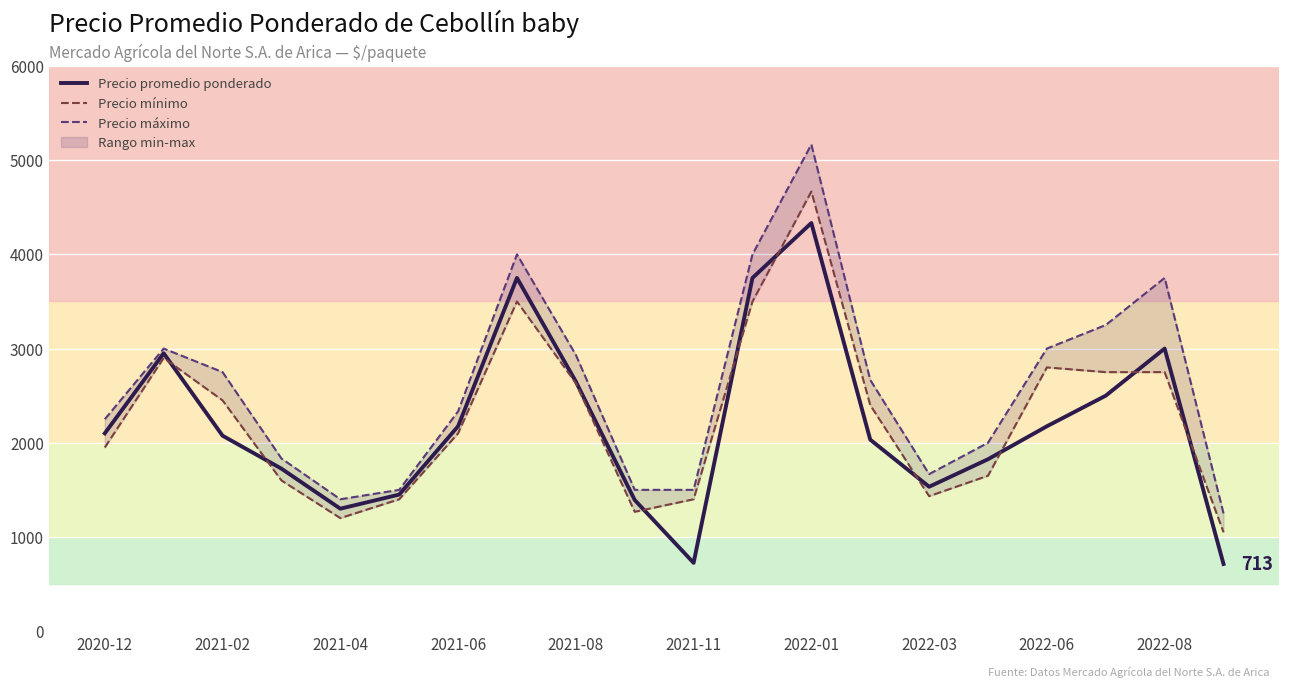

What is the difference between the maximum and second lowest values in the Precio promedio ponderado series?

3608